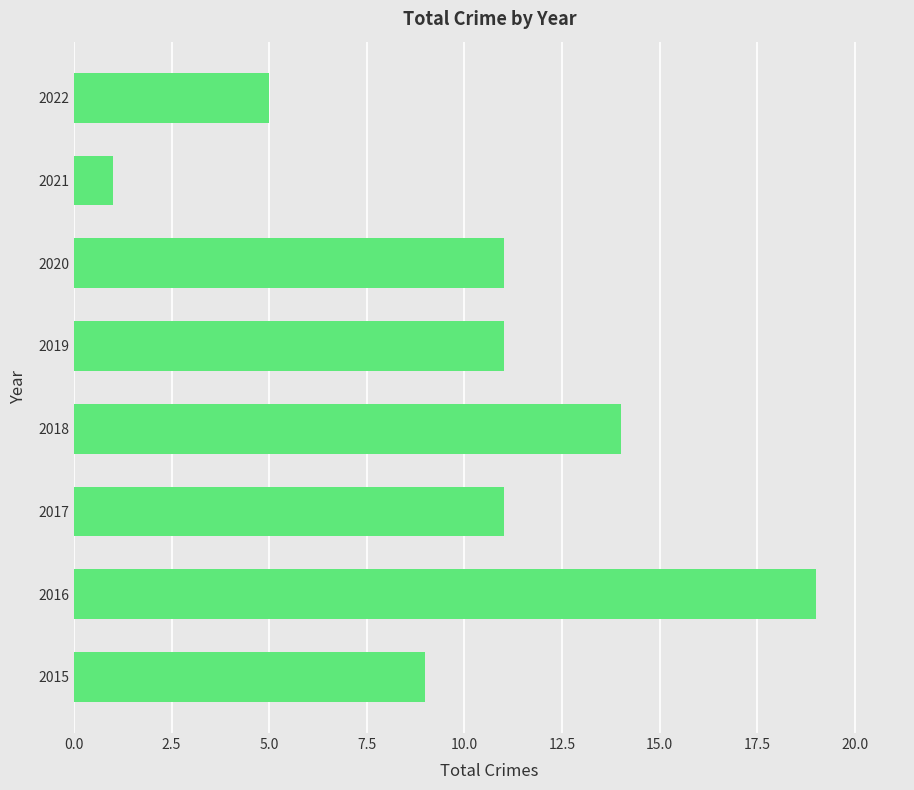

What is the sum of all values?

81